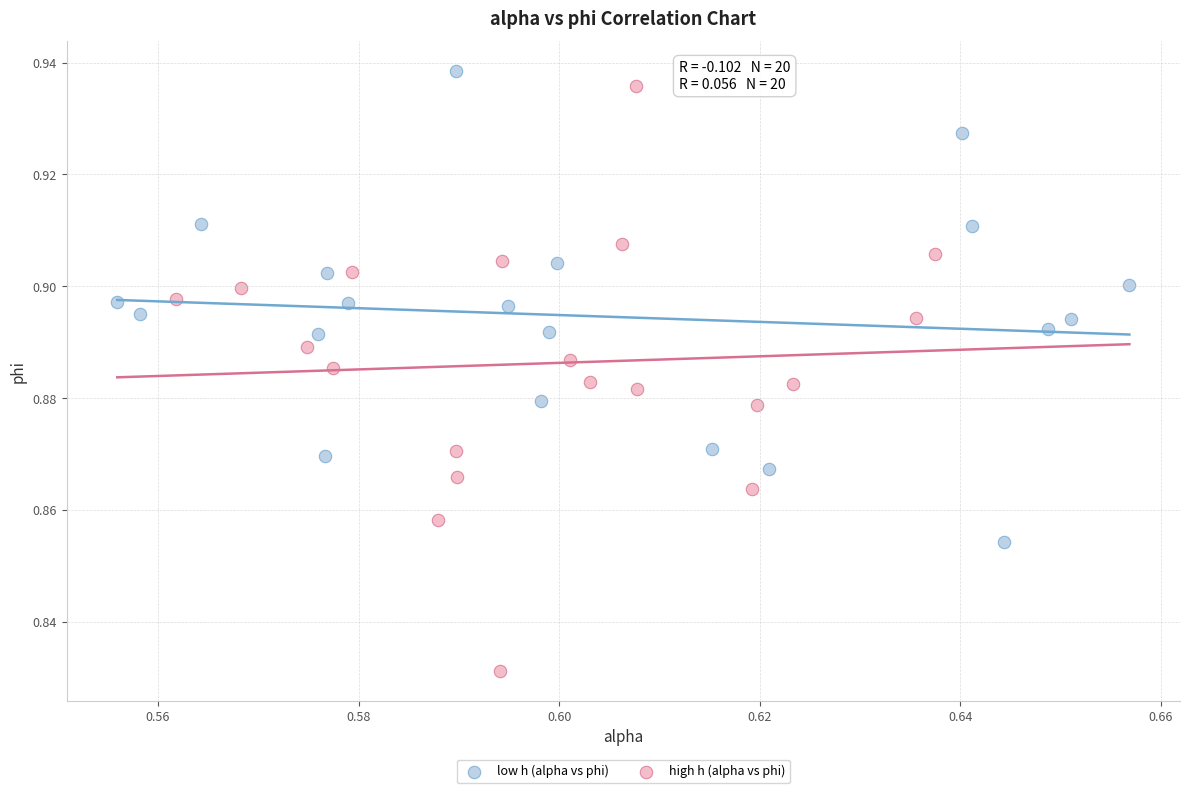

Which series reaches the minimum Y coordinate?

high h (alpha vs phi)